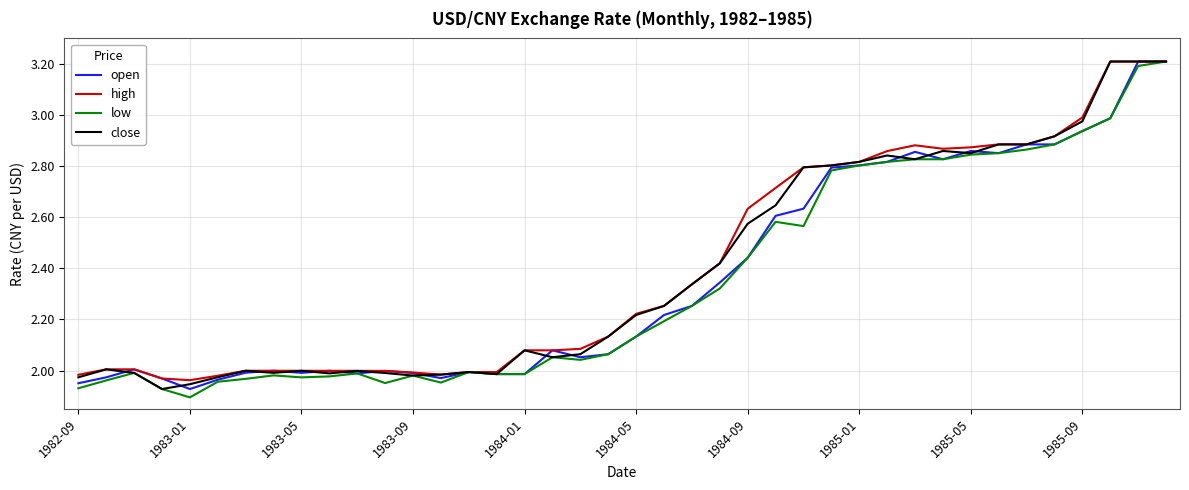

What are all the series names shown in the legend?

open, high, low, close